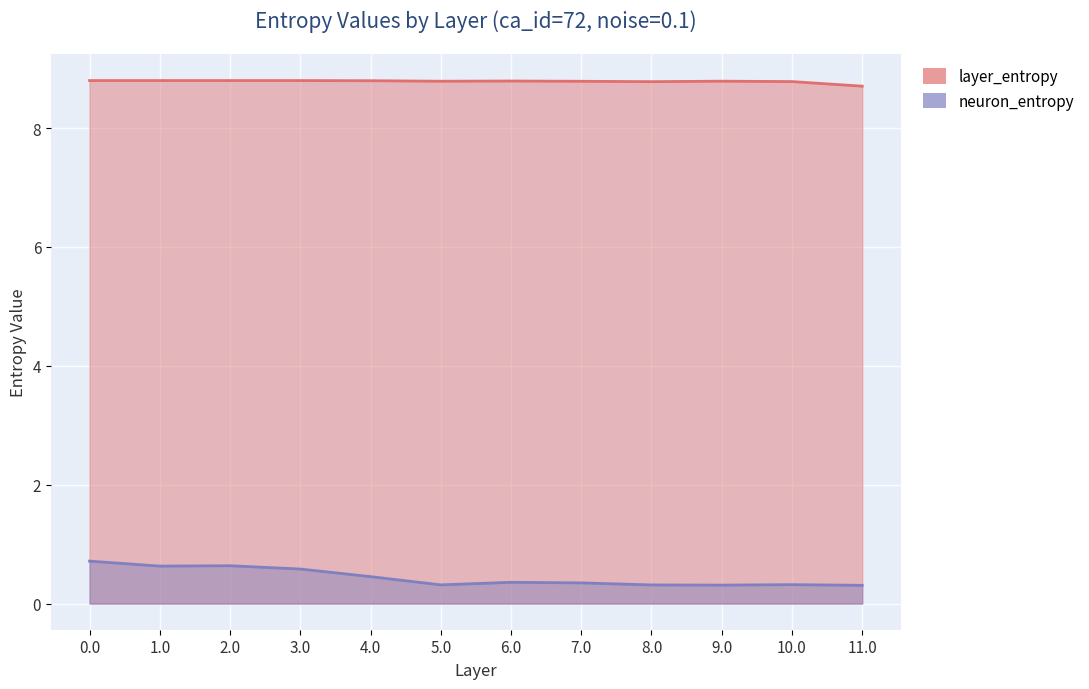

Where is the first local maximum for neuron_entropy?

2.0